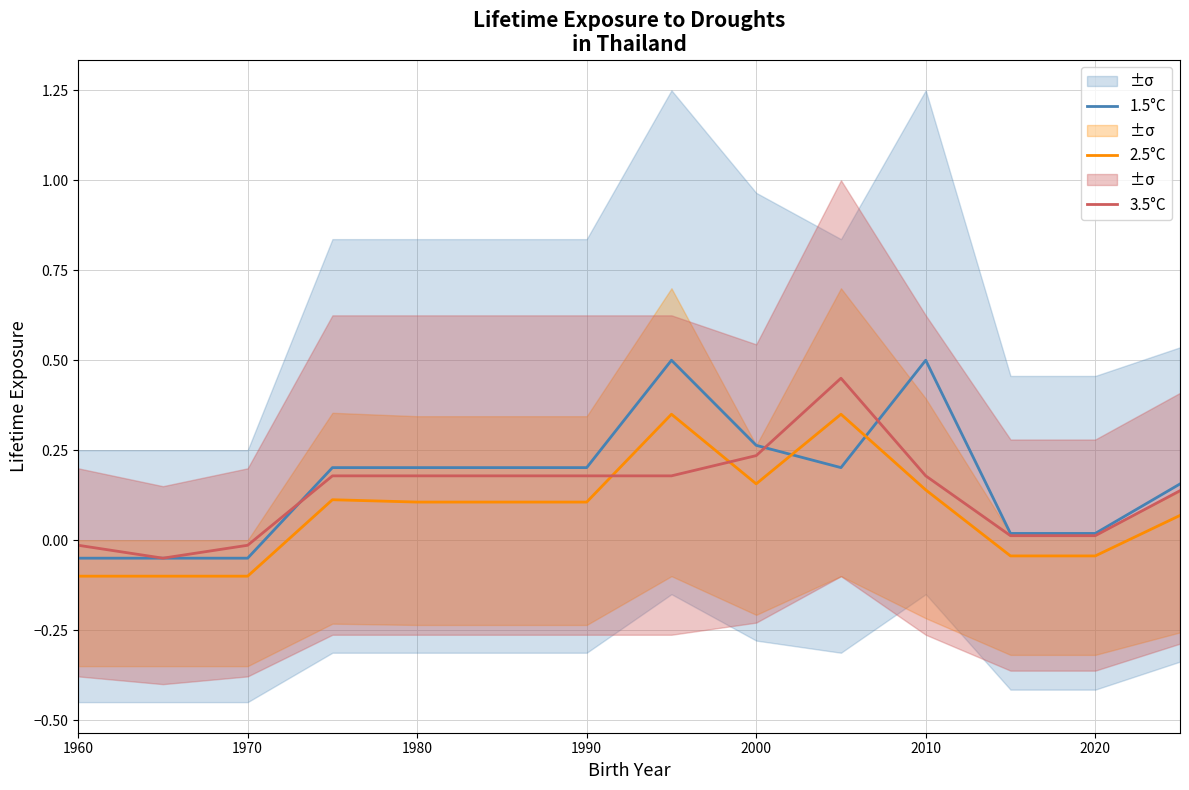

How many times do 3.5°C and 2.5°C cross each other?

2